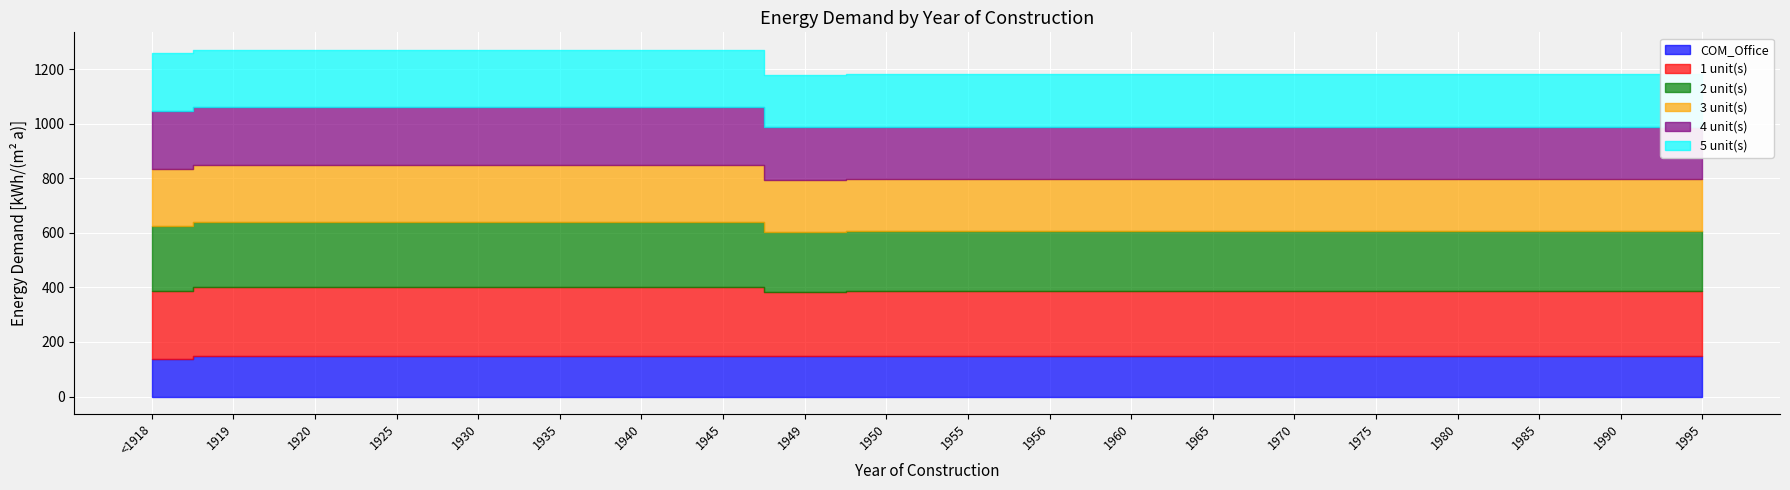

What are all the series names shown in the legend?

COM_Office, 1 unit(s), 2 unit(s), 3 unit(s), 4 unit(s), 5 unit(s)